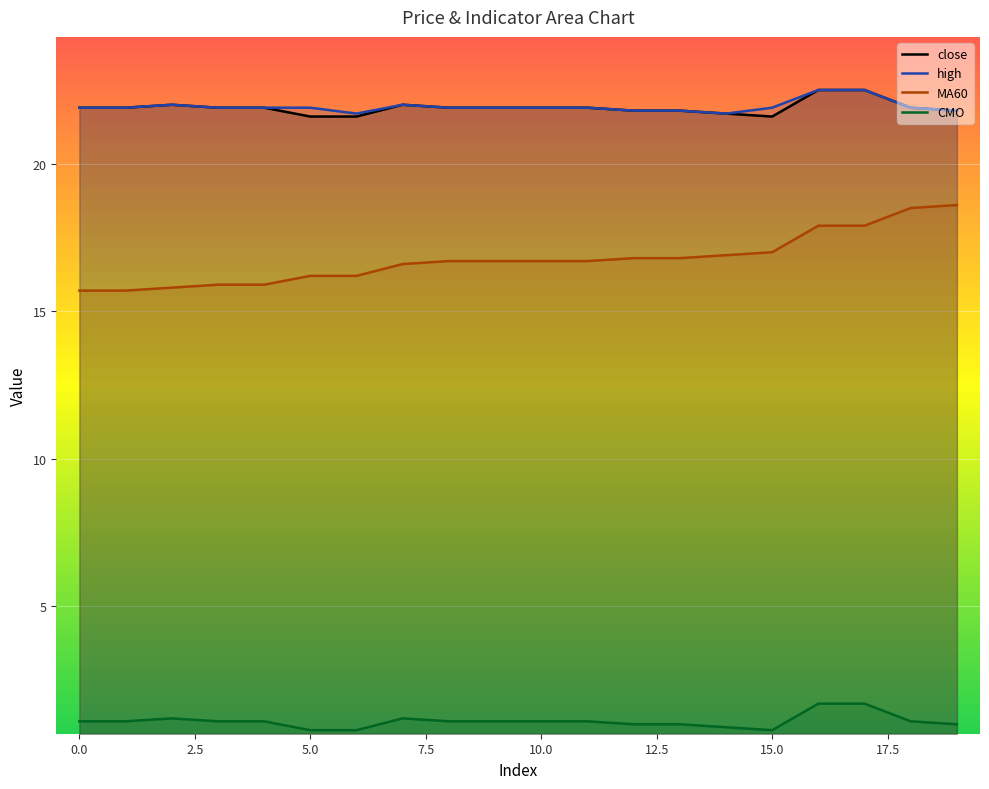

What is the spread (max minus min) of values at 14?

20.8